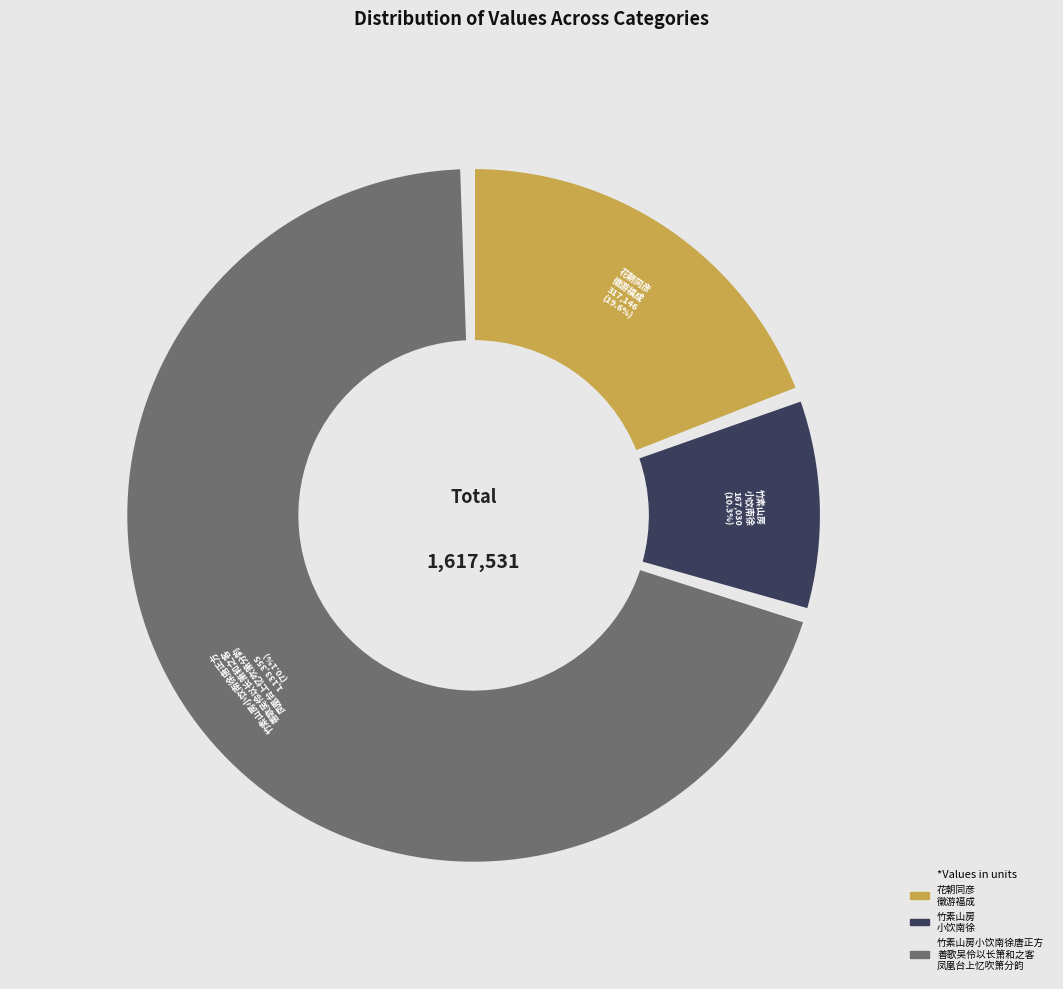

How much of the chart is everything except 花朝同彦徽游福成因过梅逋山房小饮?

80.4%